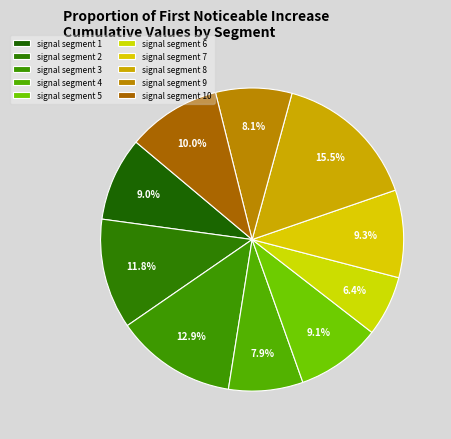

Between signal segment 10 and signal segment 6, which is larger?

signal segment 10